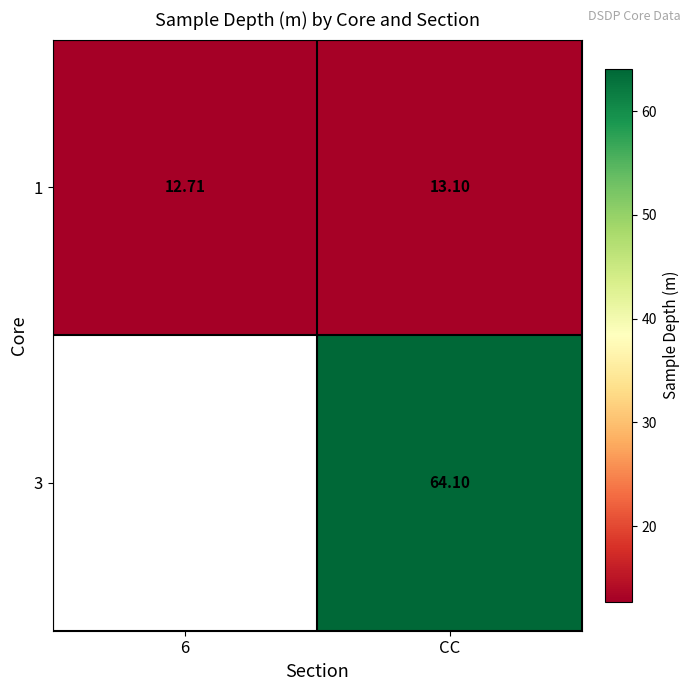

What is the average value of the 1 series?

12.9